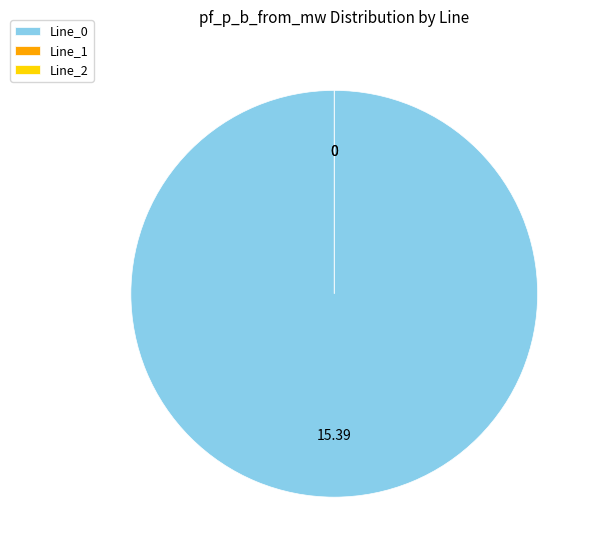

Rank the categories by value from lowest to highest.

Line_1, Line_2, Line_0